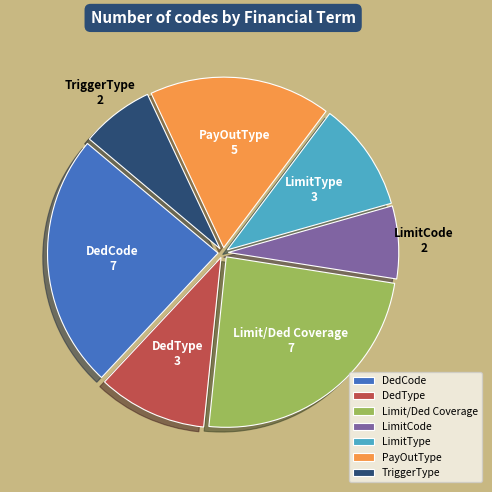

Is there any slice that represents more than half of the pie?

No